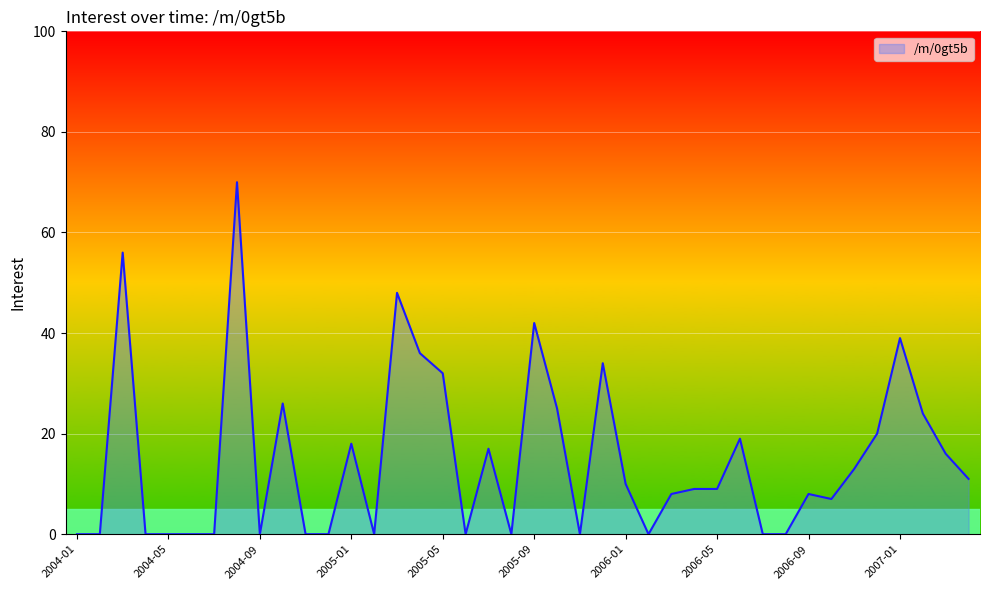

What is the greatest value displayed?

70